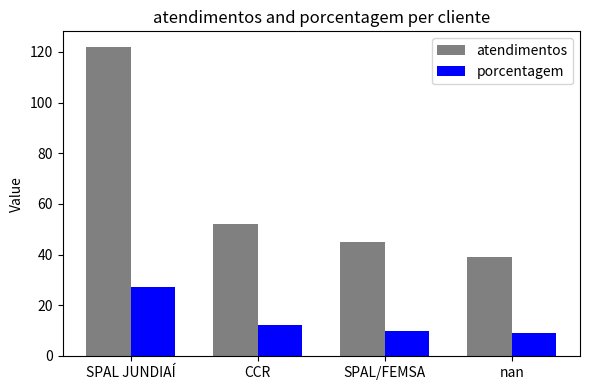

What is the label of the 4th bar from the right?

SPAL JUNDIAÍ